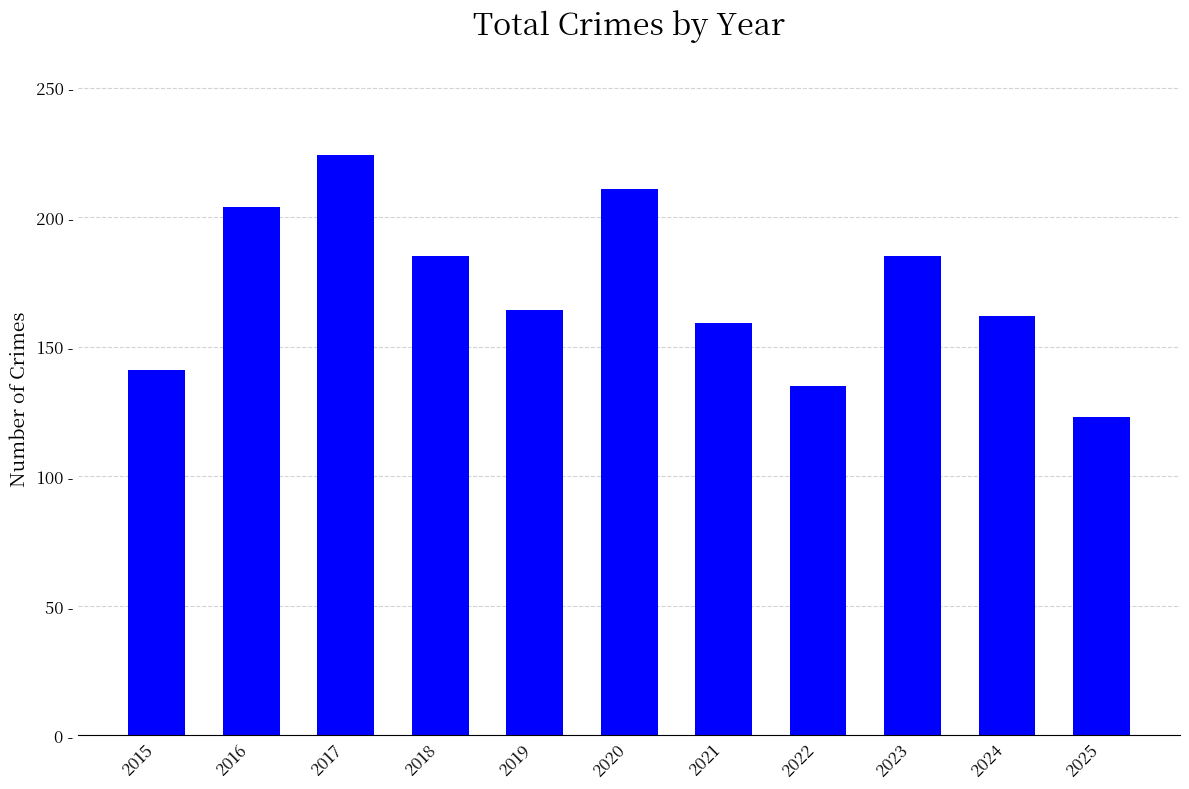

What is the difference between the maximum and minimum values?

101